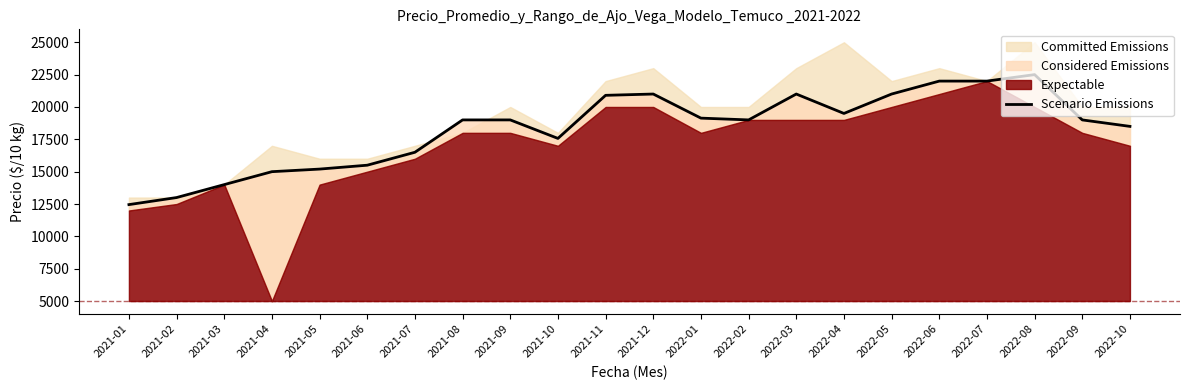

What is the sum of the values at 2021-05 and 2021-09?

34200